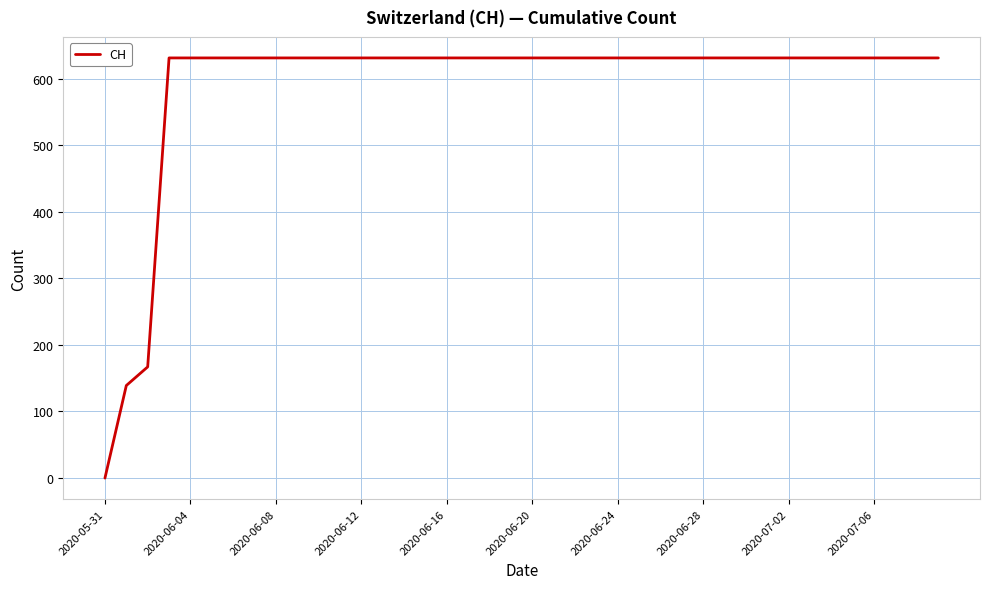

What is the greatest value displayed?

631